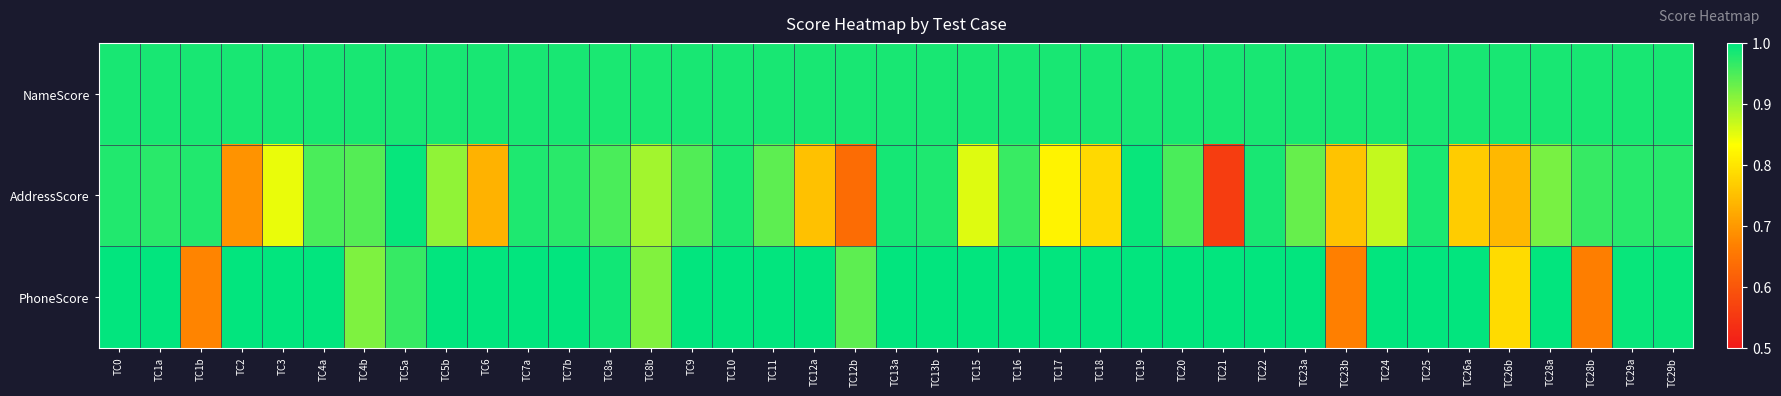

Which series has the largest total across all categories?

NameScore